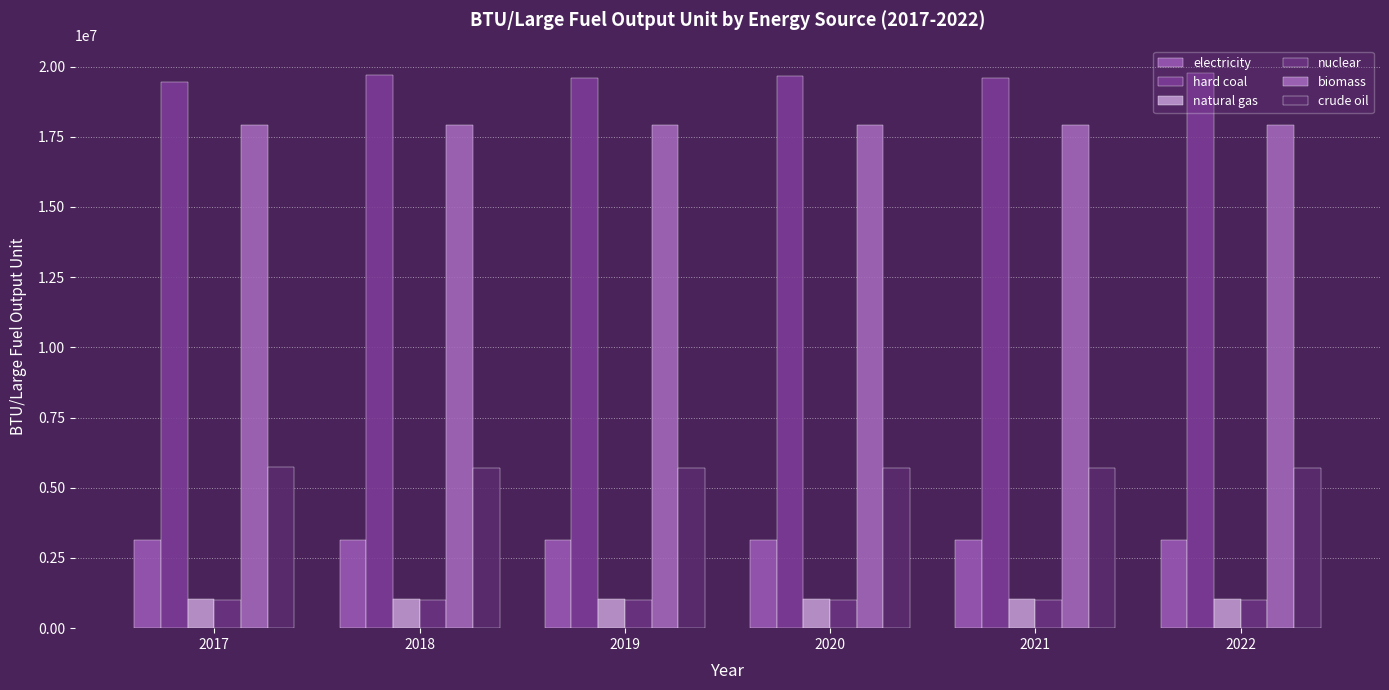

Which series changed the most between 2019 and 2020?

hard coal